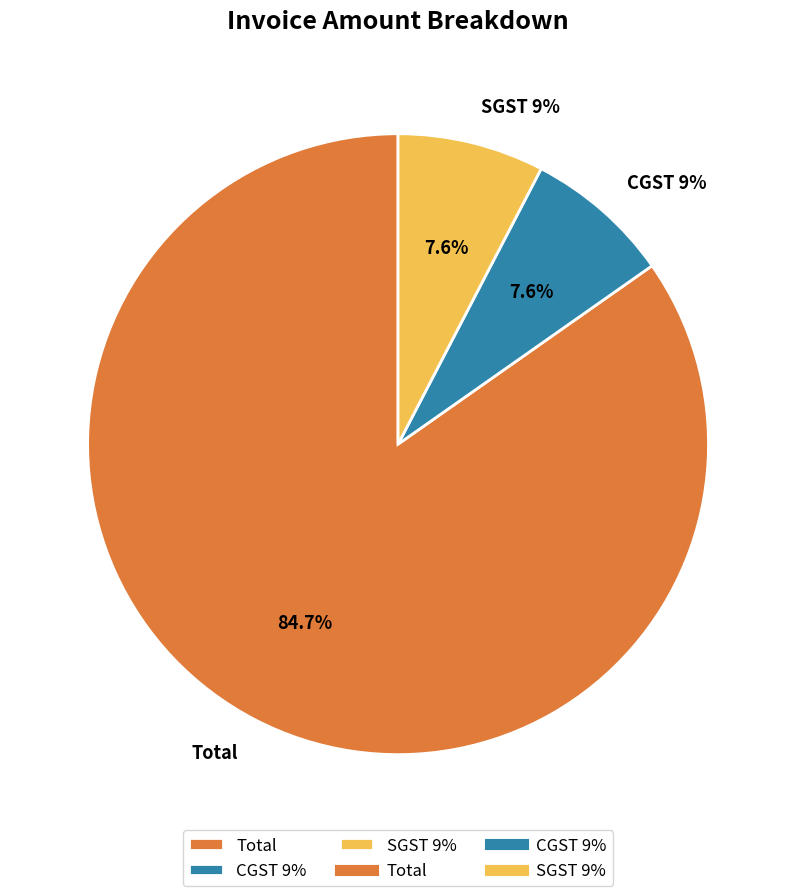

To the nearest percent, what is the combined percentage of SGST 9% and CGST 9%?

15%